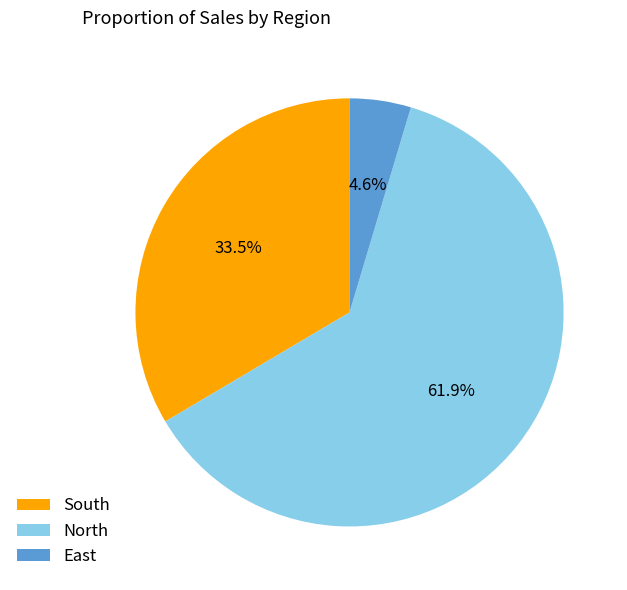

How many slices are in this pie chart?

3